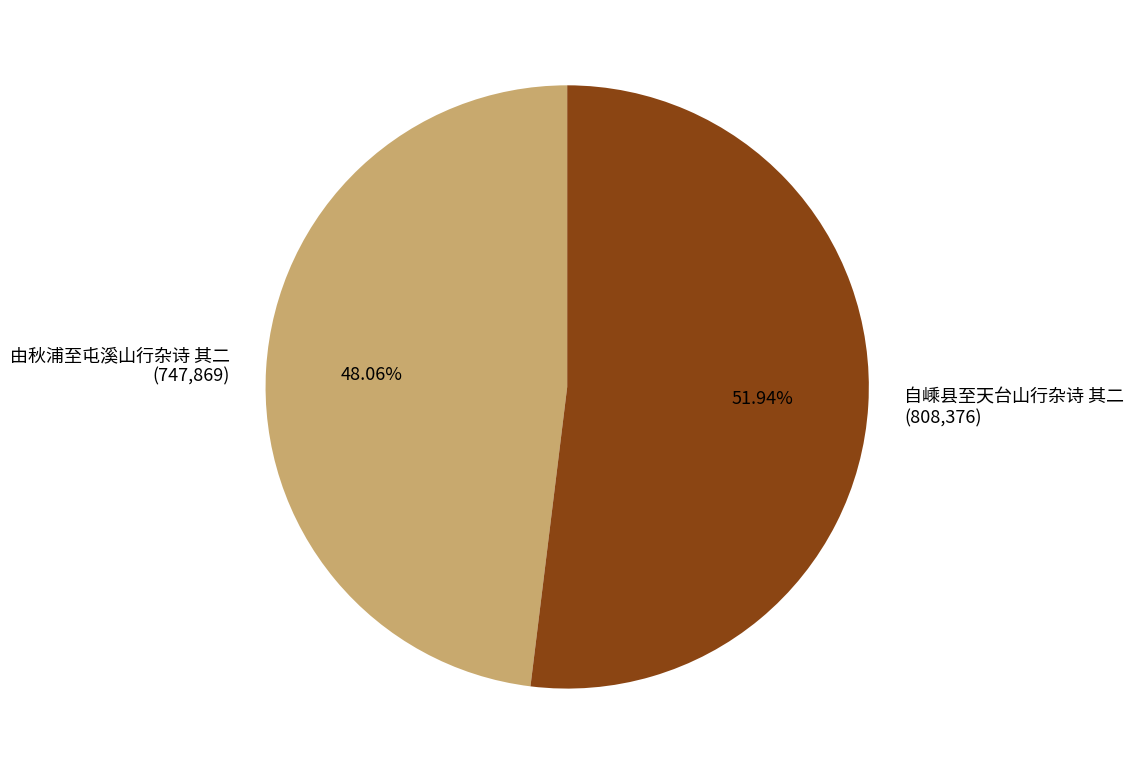

Rank the categories by value from lowest to highest.

由秋浦至屯溪山行杂诗 其二, 自嵊县至天台山行杂诗 其二